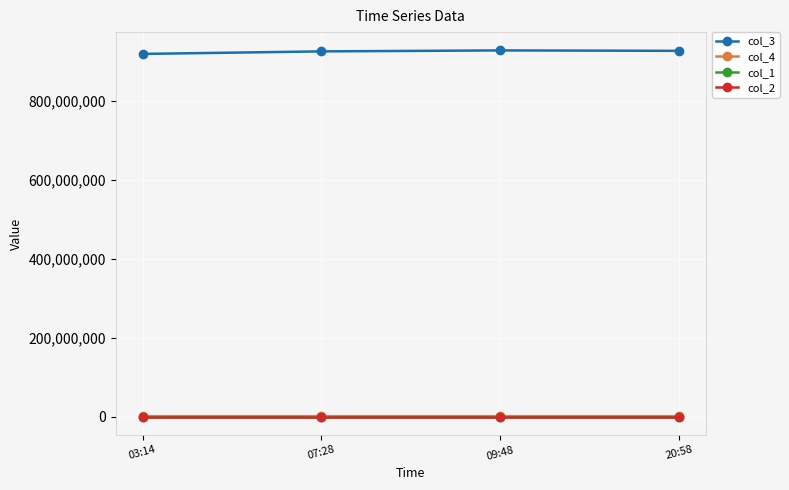

What is the sum of all col_4 values?

3695397